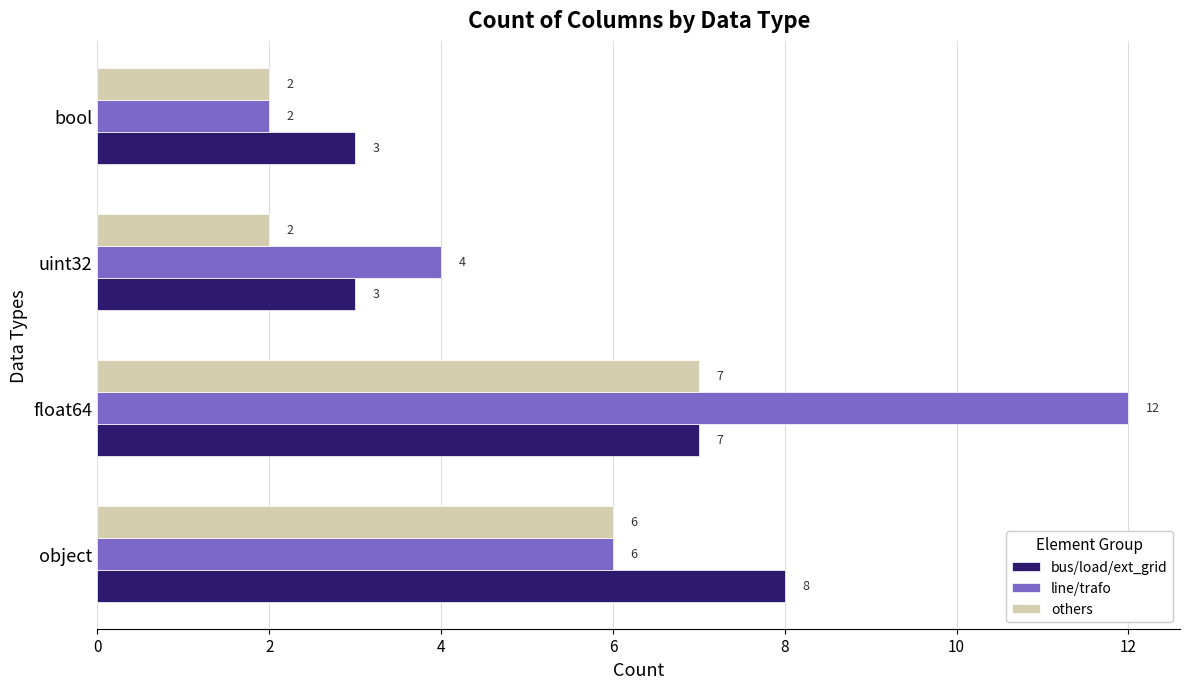

What is the sum of the line/trafo values at uint32 and object?

10